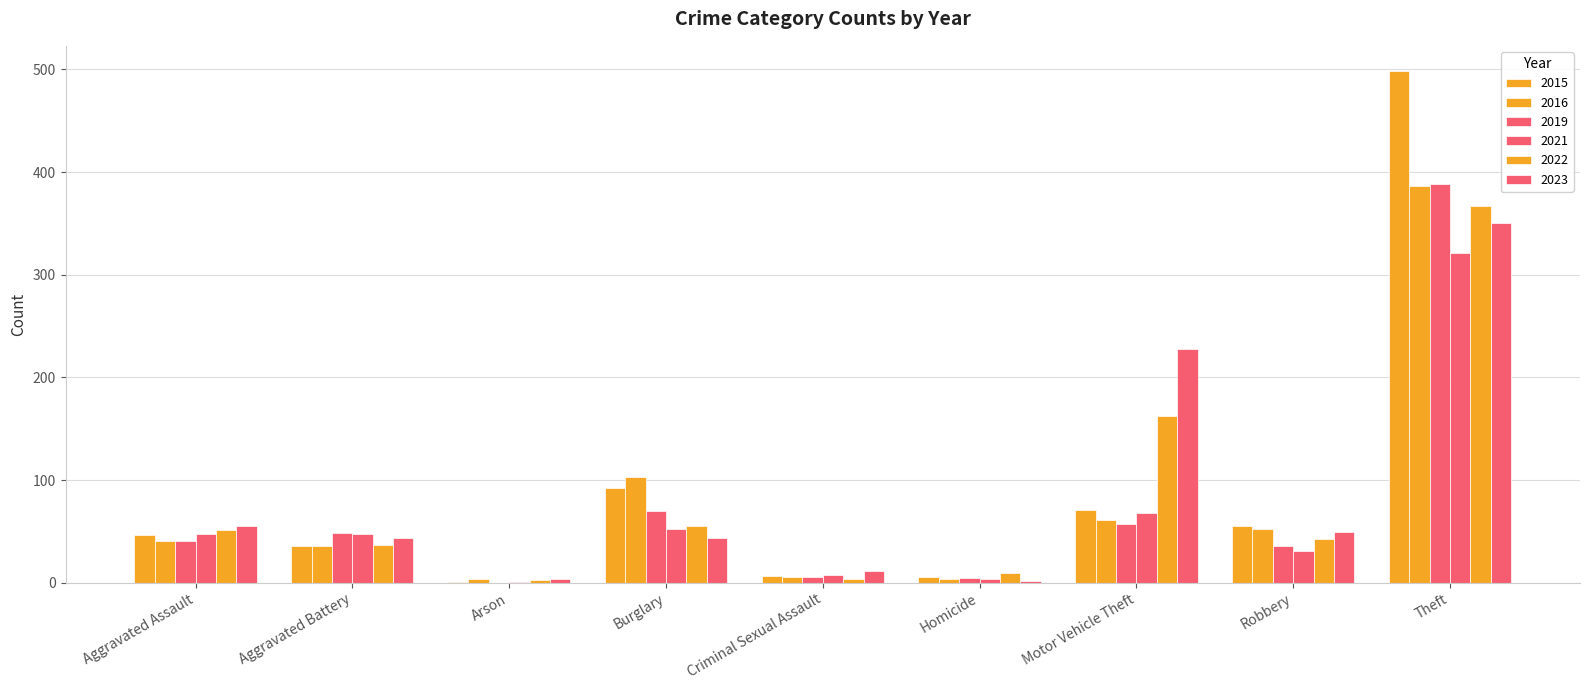

Reading left to right, list all the values displayed in this chart.

2015: 46	36	1	92	7	6	71	55	498
2016: 41	36	4	103	6	4	61	52	386
2019: 41	48	0	70	6	5	57	36	388
2021: 47	47	1	52	8	4	68	31	321
2022: 51	37	3	55	4	9	162	43	367
2023: 55	44	4	44	11	2	228	49	350